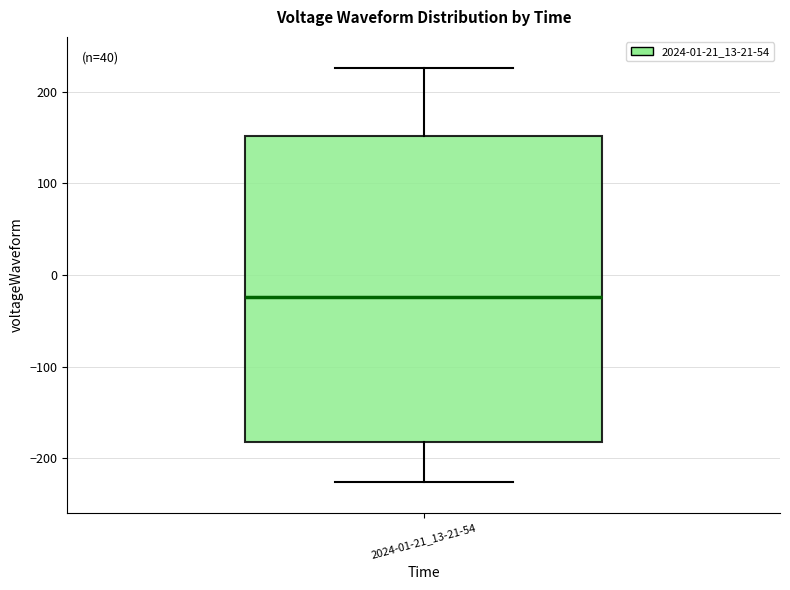

Transcribe this box plot: give where the median line is, the range the box spans, and where the two whiskers end, as read against the y-axis. The values are not printed on the chart, so give them approximately, as read against the axis.

median -20, box -180 to 150, whiskers -230 to 230